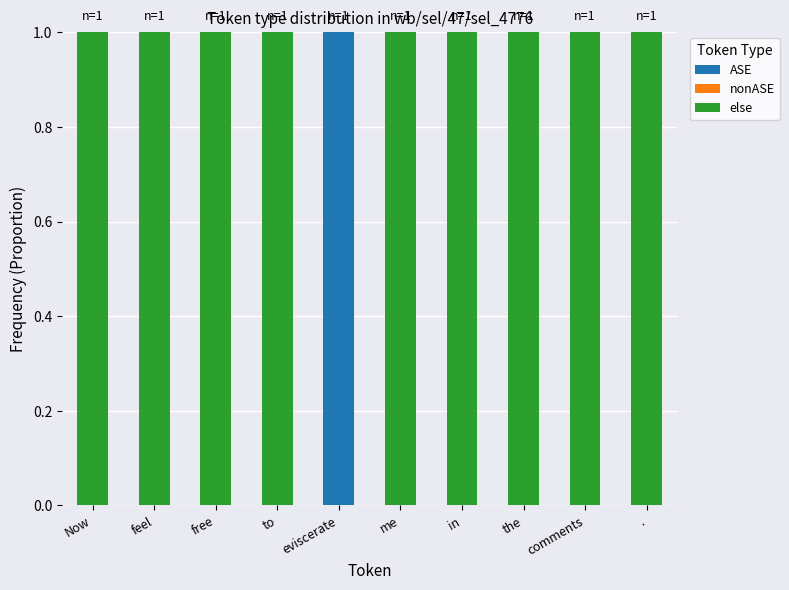

True or false: ASE has a value of 1 at eviscerate.

True